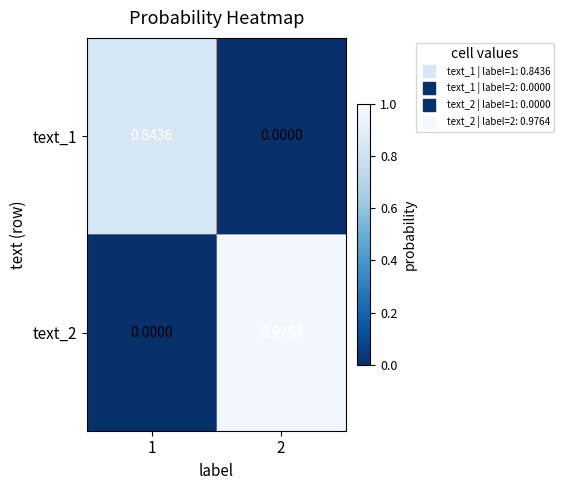

At how many categories does at least one series exceed 0?

2